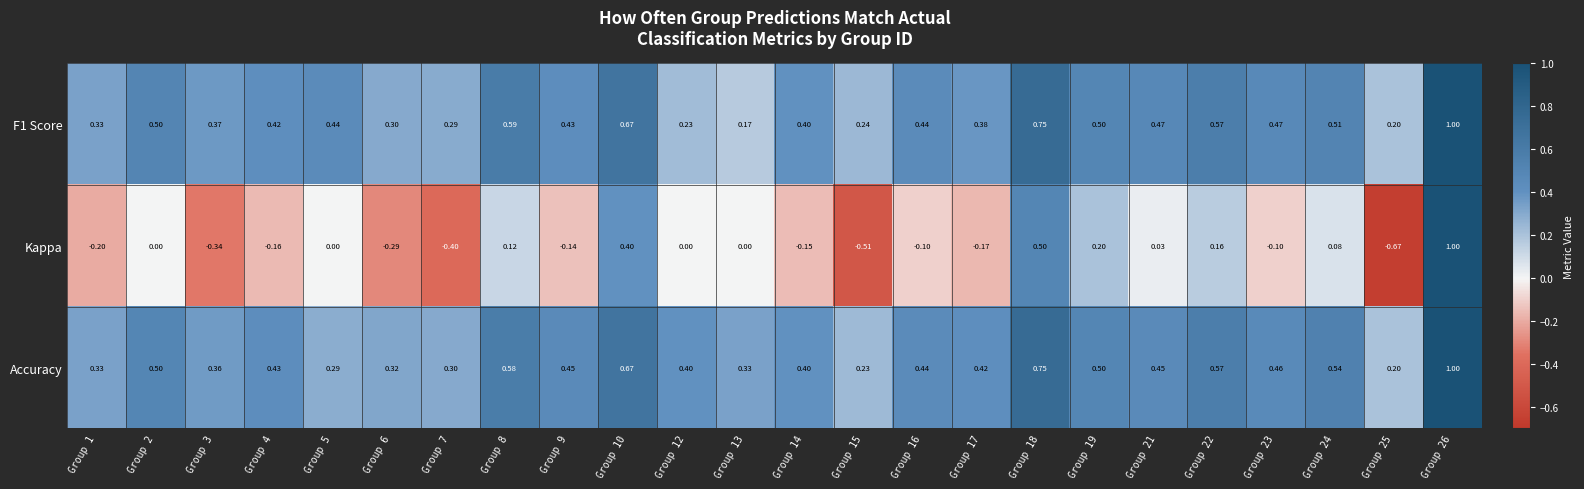

Between Group 3 and Group 16, which series saw the biggest shift?

Kappa